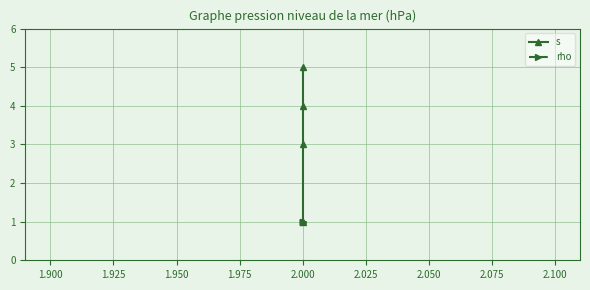

Is the value of rho at 2.000 greater than the value of s at 2.000?

No